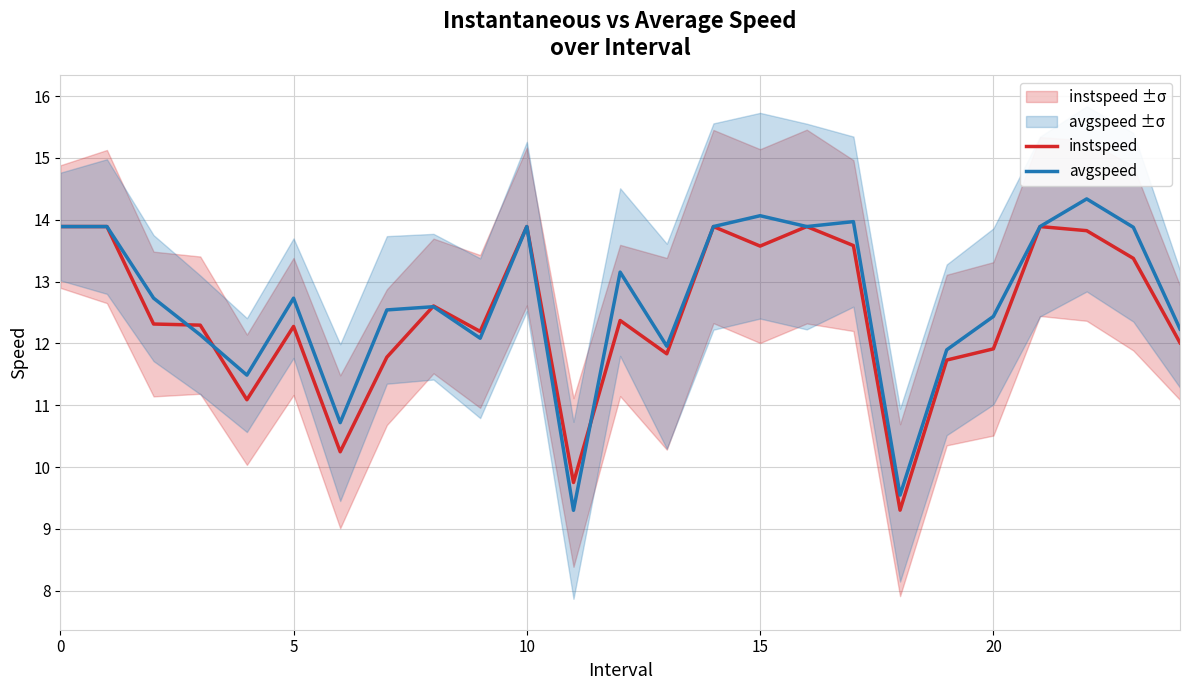

Read the instspeed value at 15.

13.6